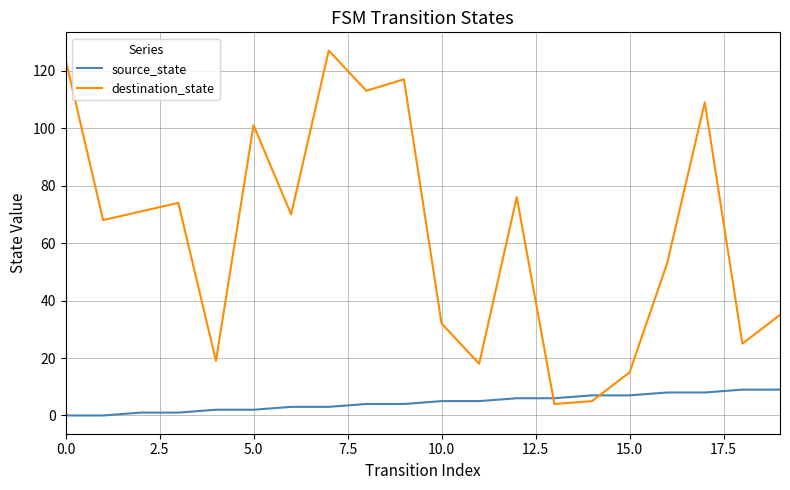

Which series has the largest total across all categories?

destination_state